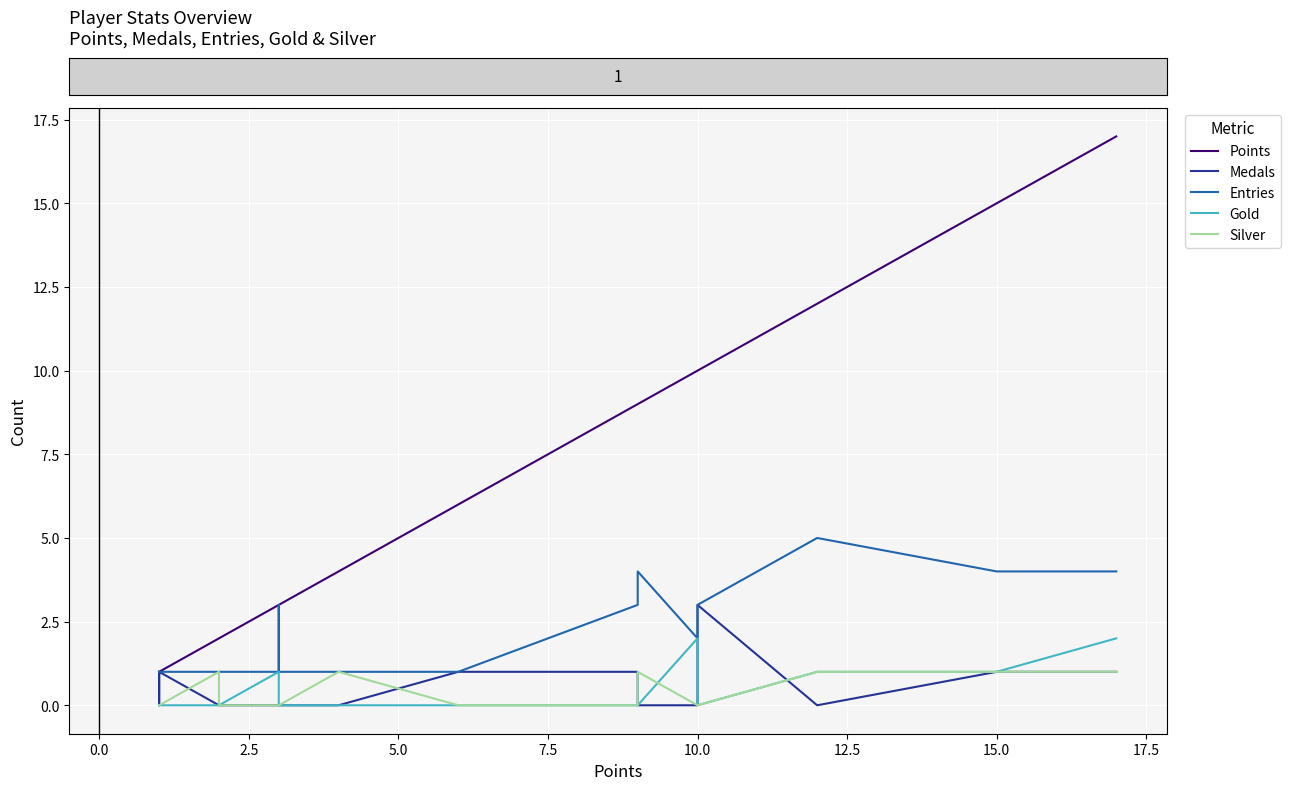

Which series has the largest total across all categories?

Points